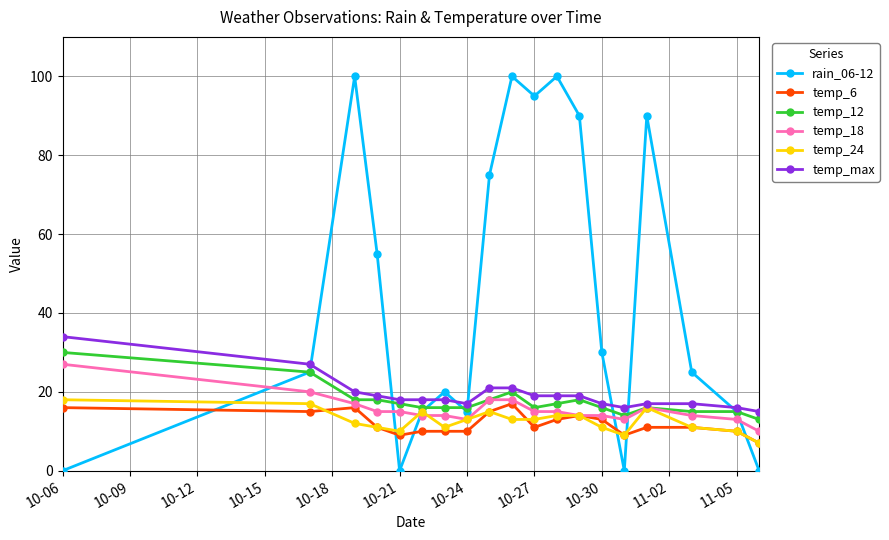

Which series has the widest spread of values?

rain_06-12